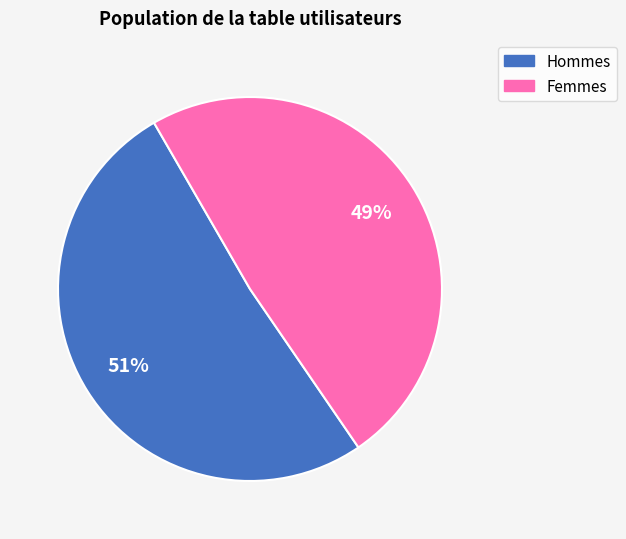

Is there a majority slice in this chart?

Yes